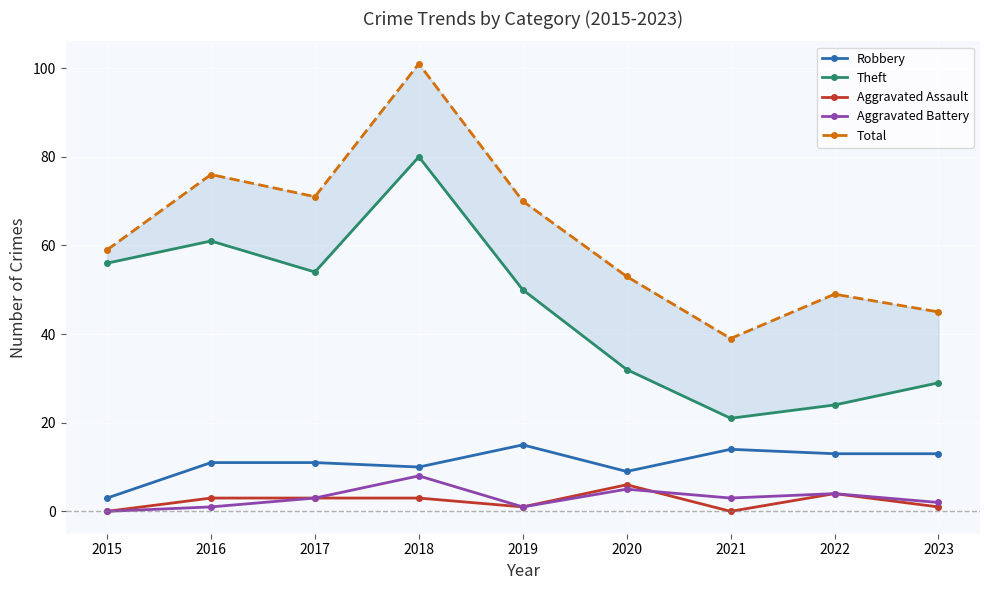

At 2016, list the series in order from smallest to largest.

Aggravated Battery, Aggravated Assault, Robbery, Theft, Total